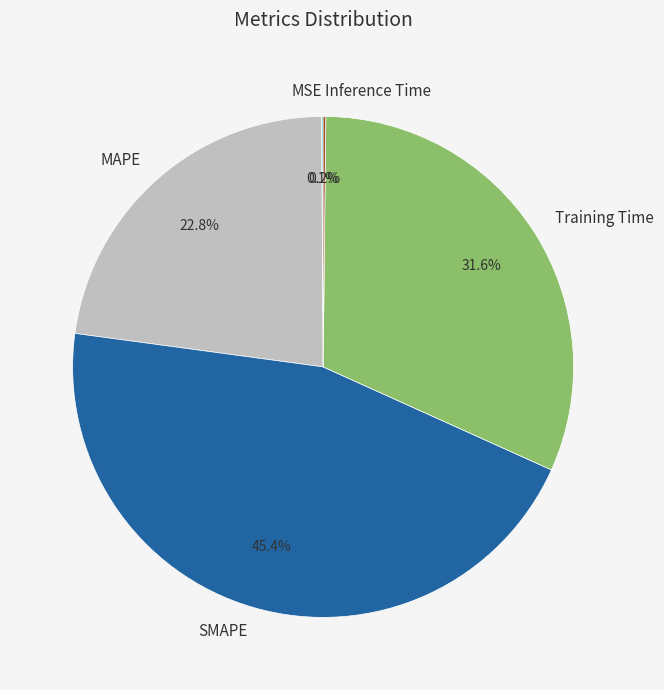

Which category has the biggest portion of the pie?

SMAPE